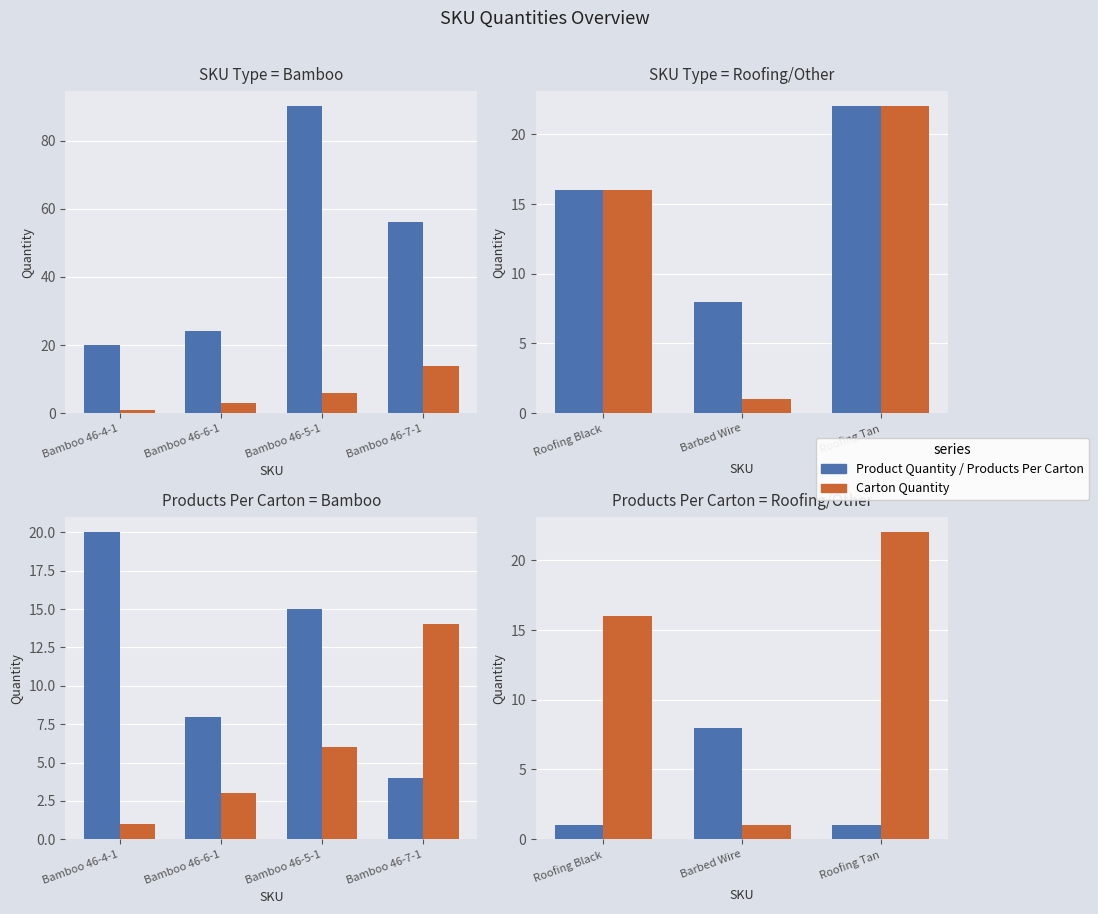

What is the value of the Products Per Carton bar at the 3rd from the left?

1